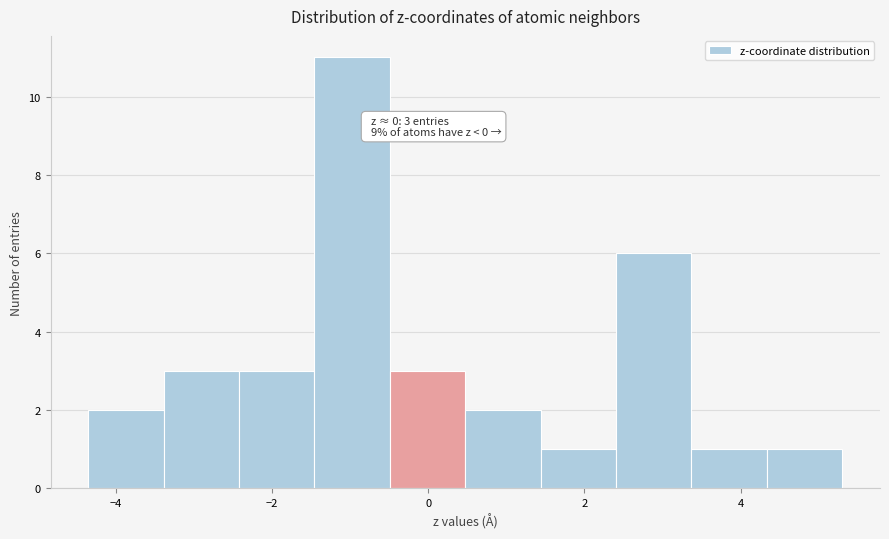

Which range on the x-axis has the tallest bar?

-1.4 to -0.4